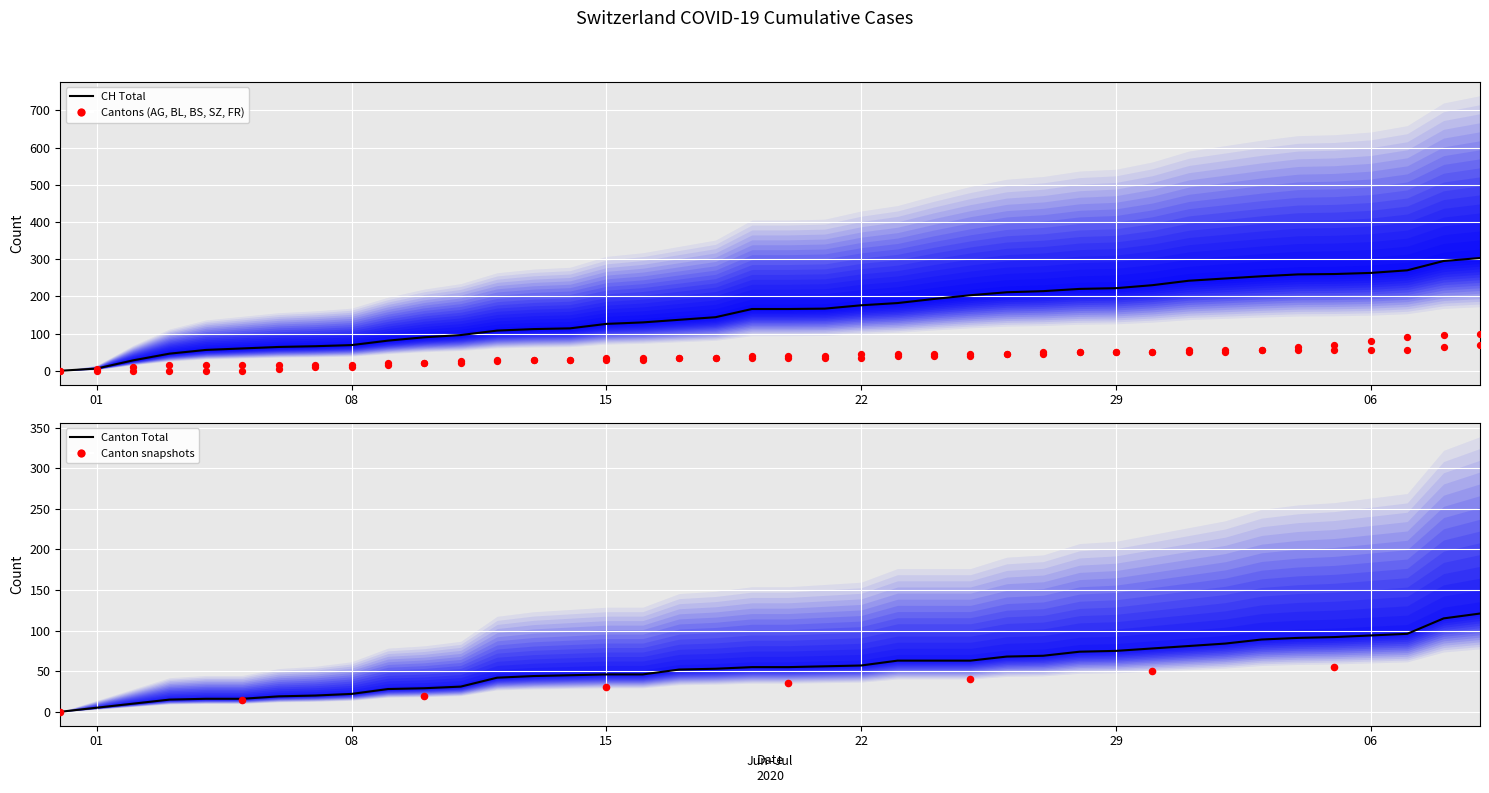

At how many categories does at least one series exceed 70?

31